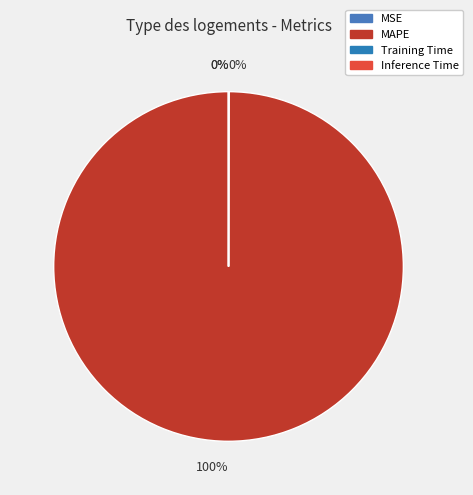

Which category accounts for the majority?

MAPE